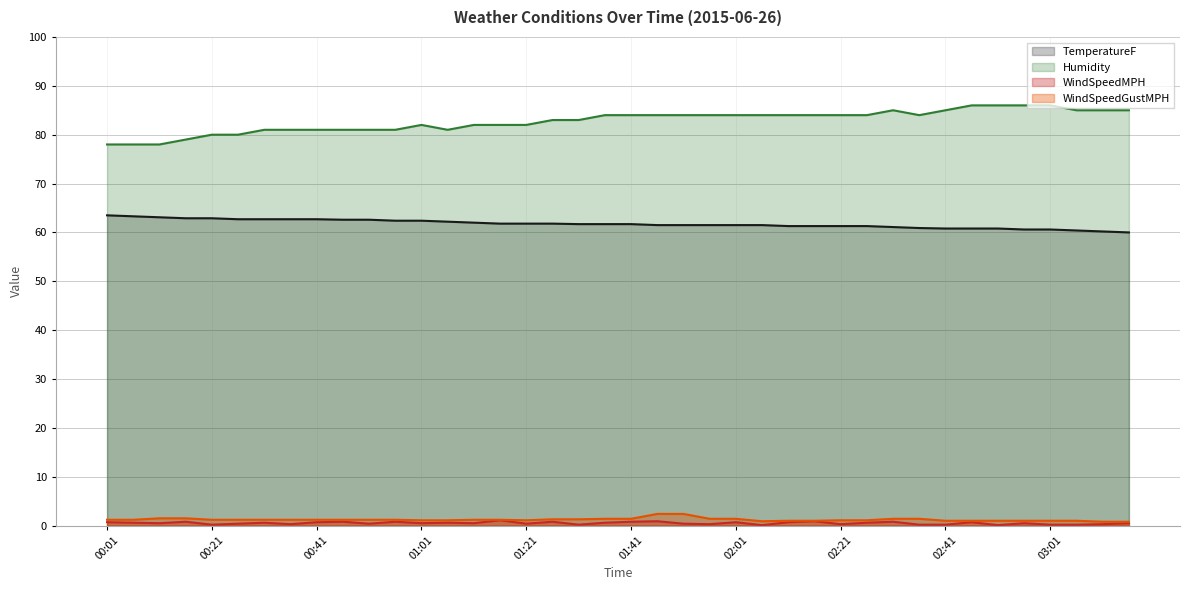

At which label is TemperatureF closest to 61?

02:31